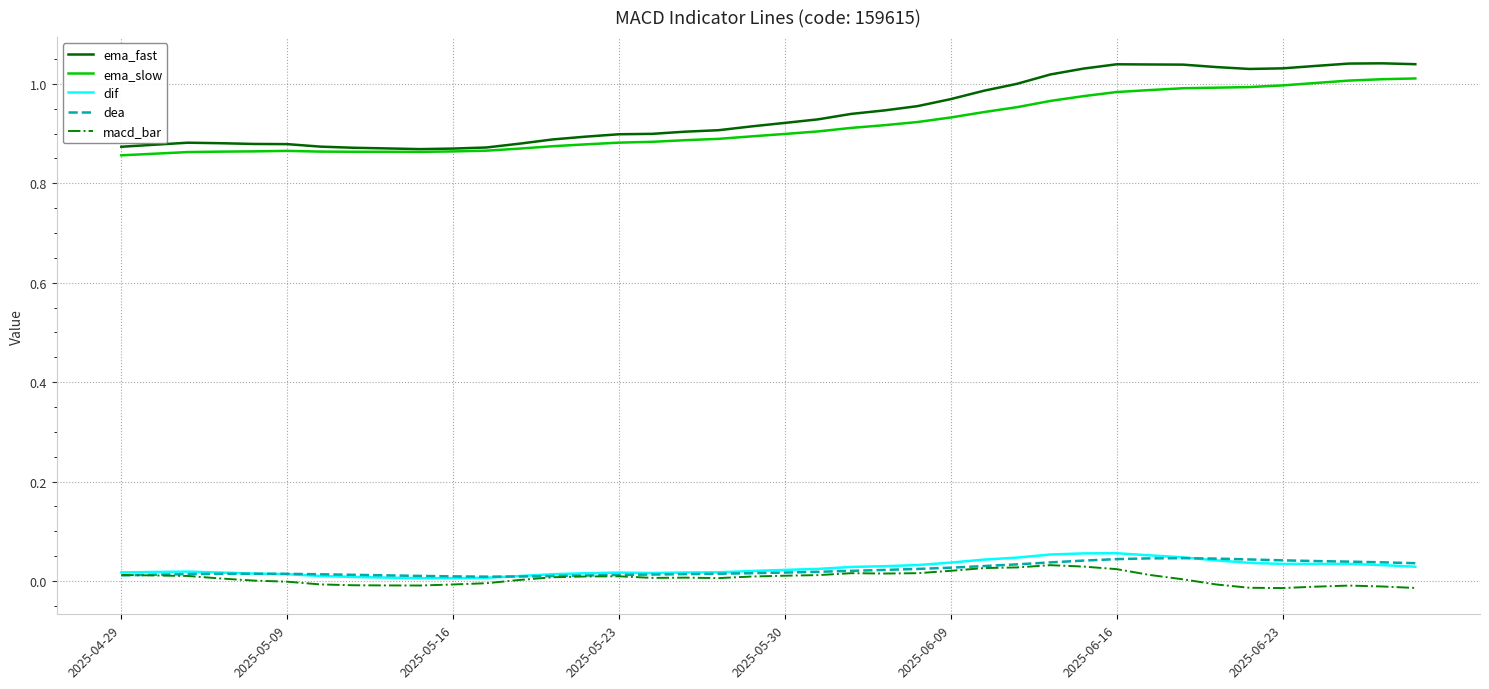

Which series has the widest spread of values?

ema_fast